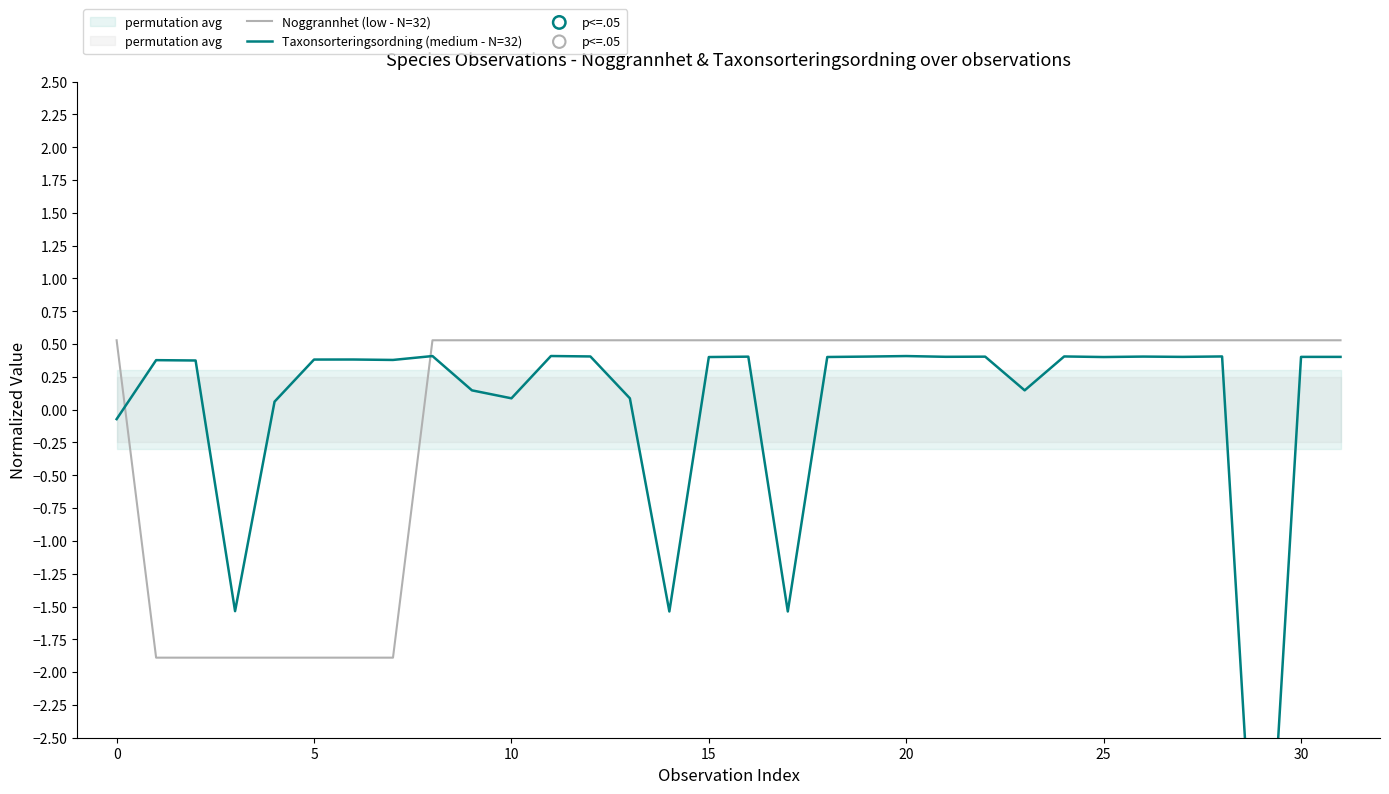

What is the highest value of the Noggrannhet (low - N=32) series?

0.5